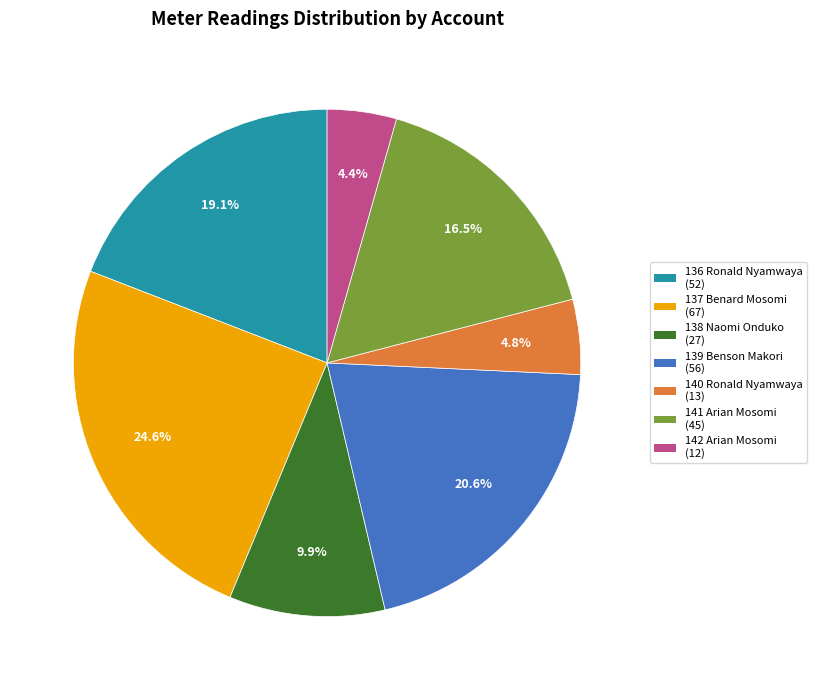

Is there a majority slice in this chart?

No